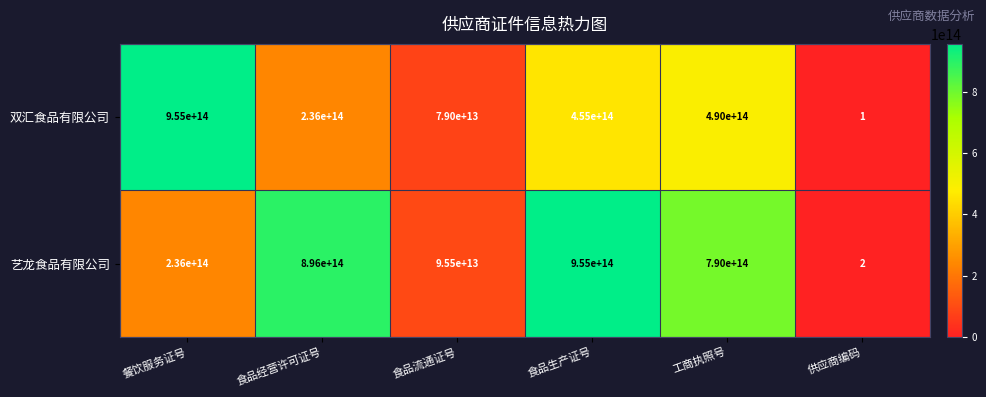

How many series are shown in this chart?

2